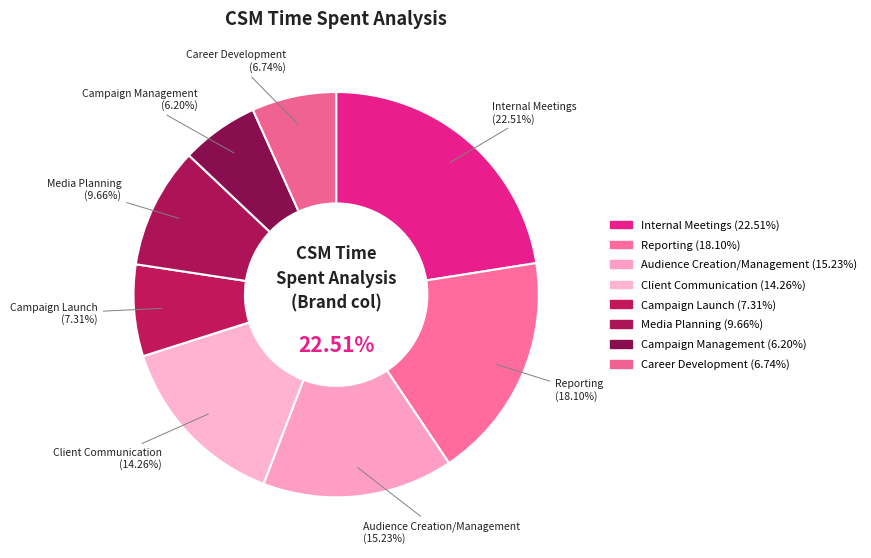

How many slices are in this pie chart?

8